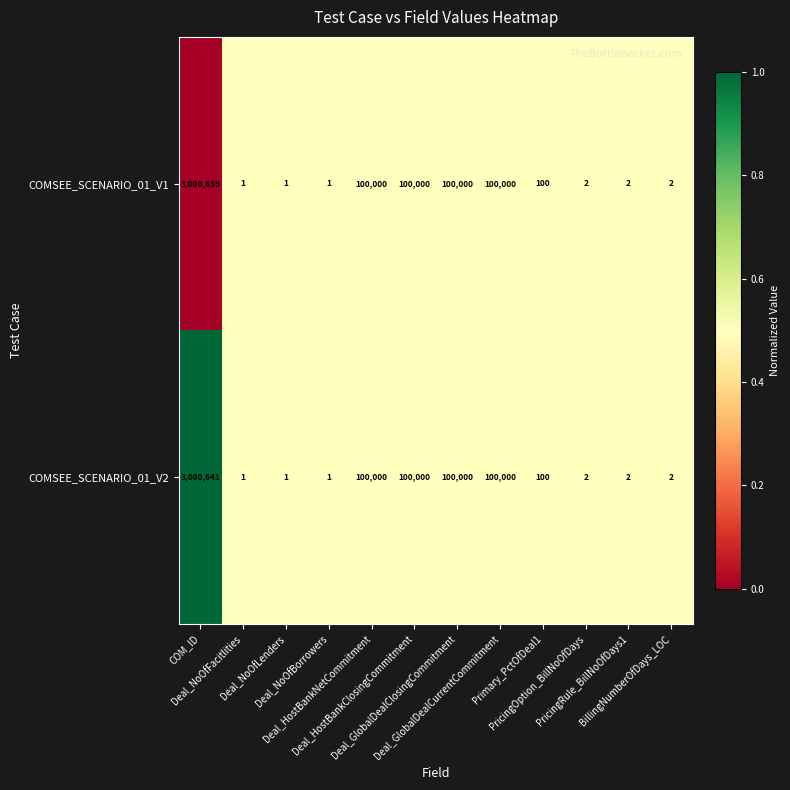

What is the maximum value shown in the chart?

3000641